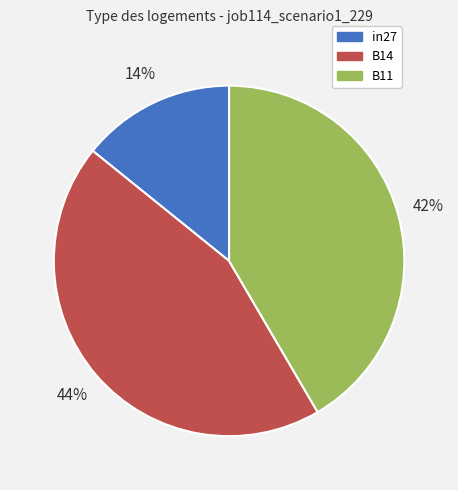

Does any single category account for the majority?

No